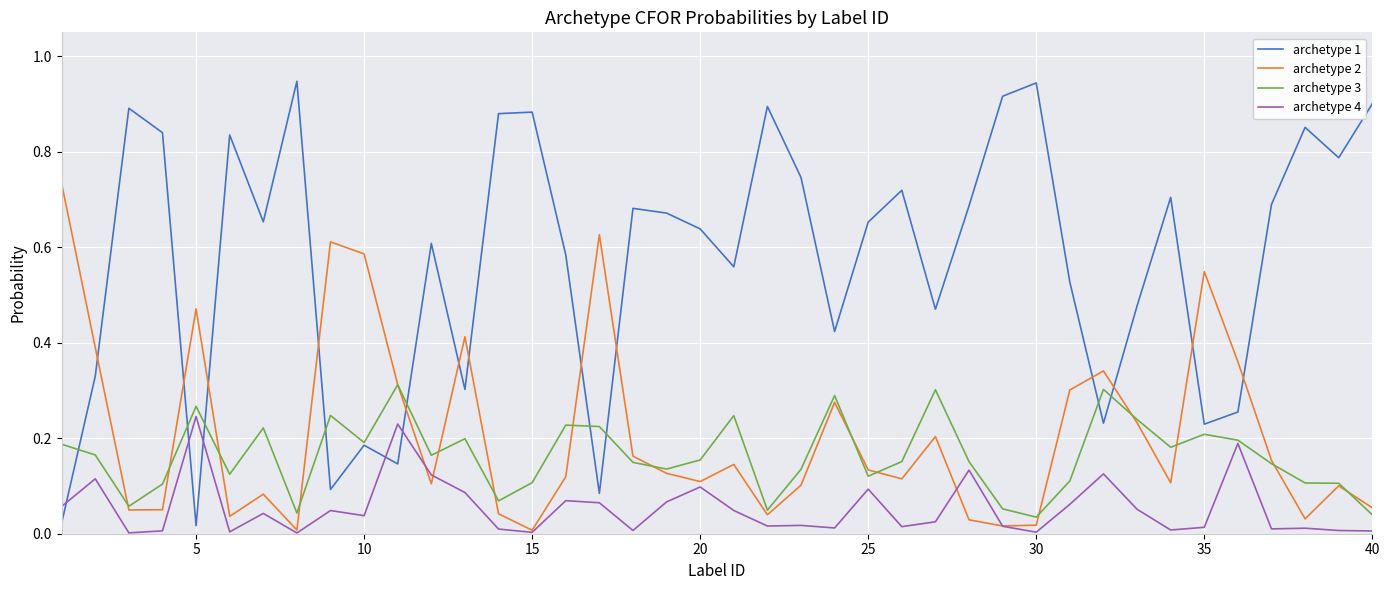

After their last crossing, which series has the higher values: archetype 4 or archetype 1?

archetype 1